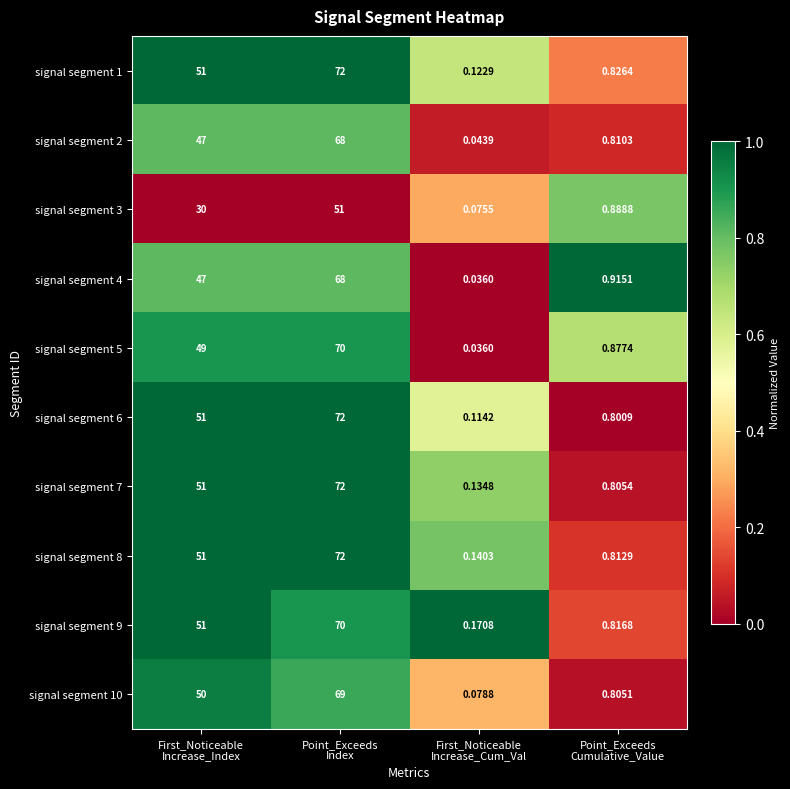

How many distinct data groups are displayed?

10